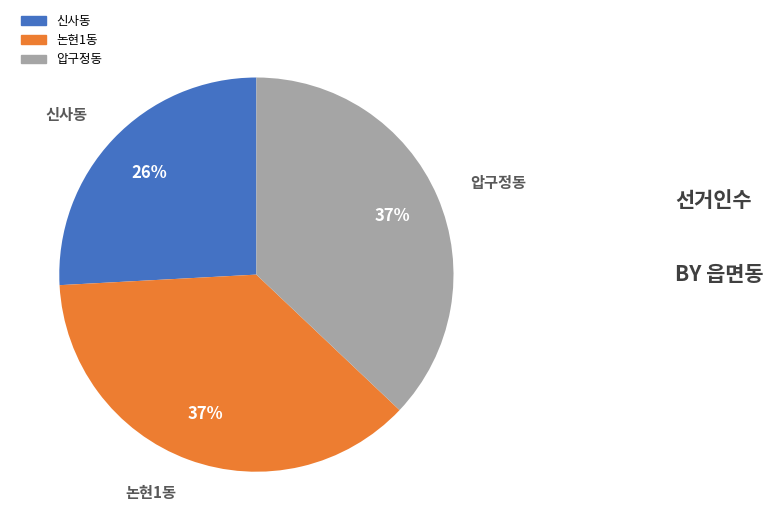

Combined, do 신사동 and 압구정동 account for over 50%?

Yes